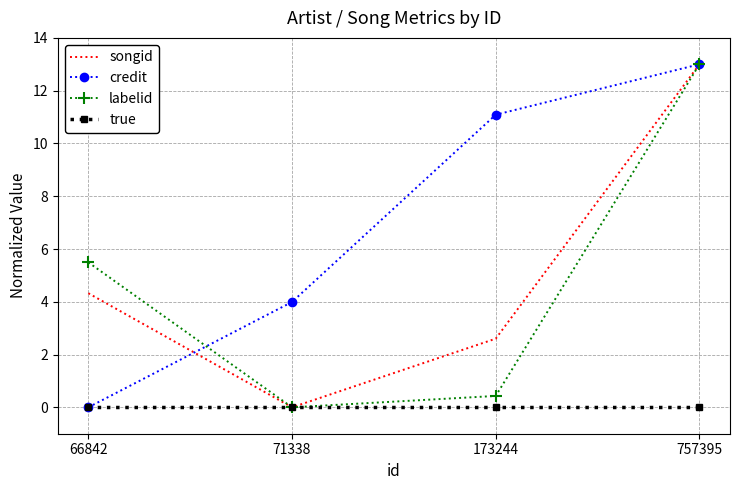

At which label is credit closest to 6?

71338